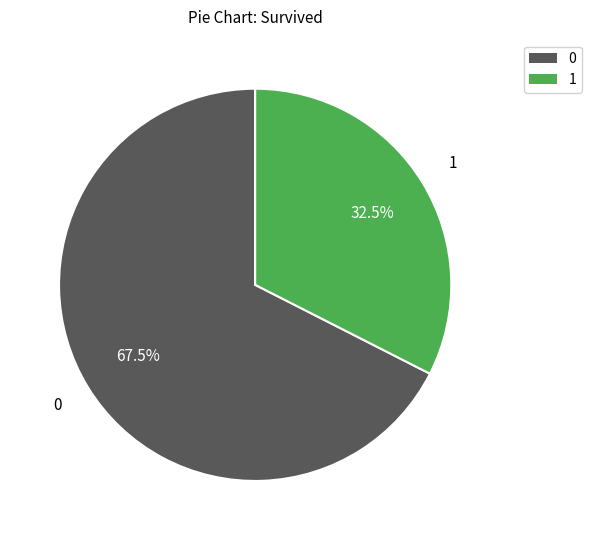

Is there a majority slice in this chart?

Yes